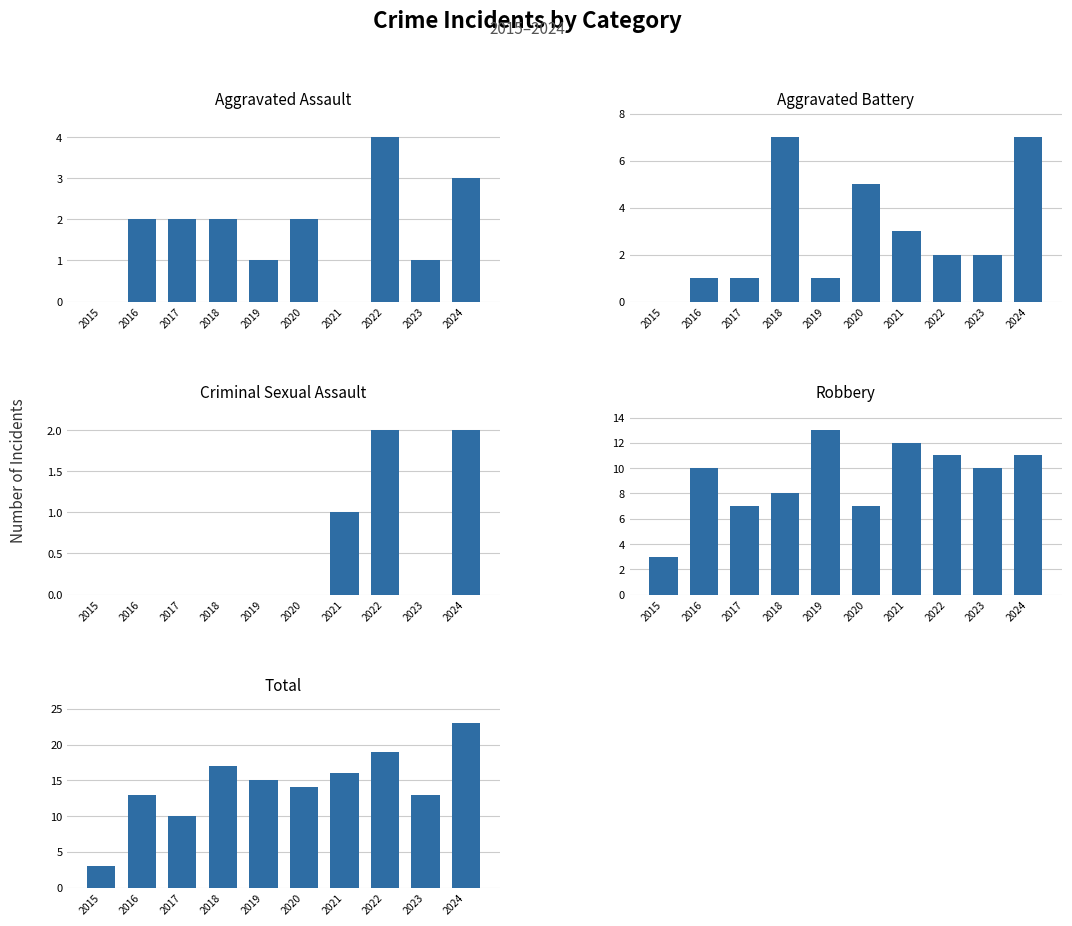

Count the number of categories in the chart.

10